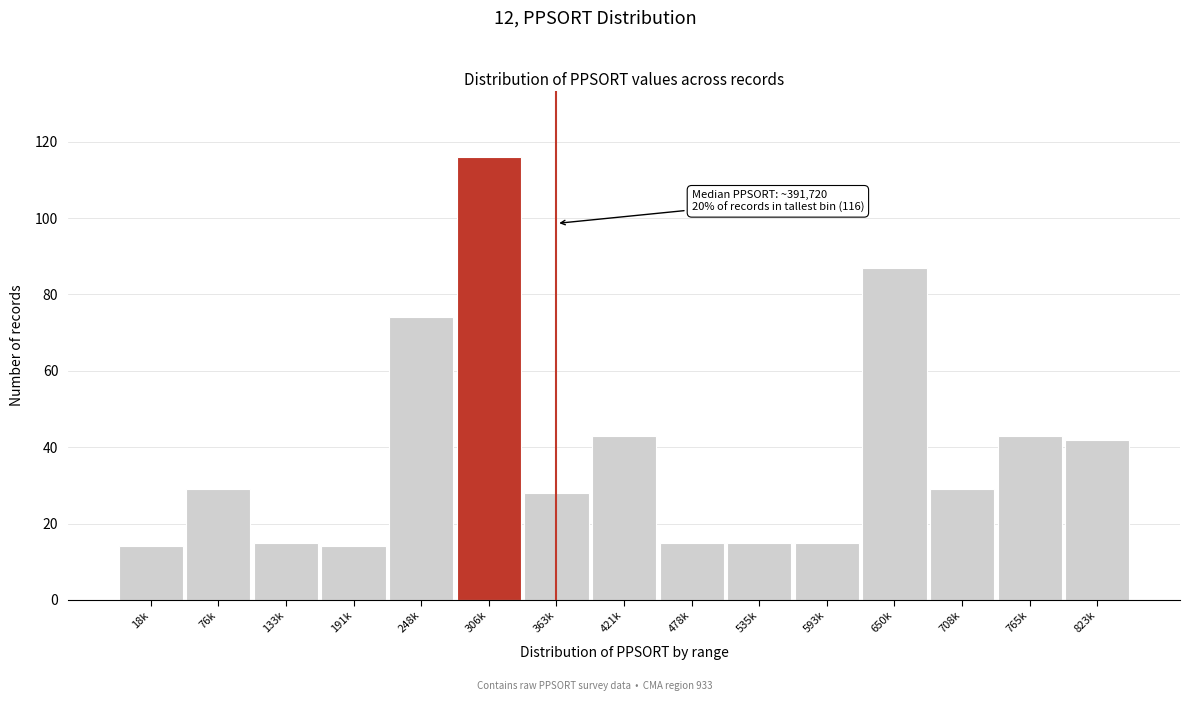

Reading left to right, transcribe all the data shown in this chart.

18k=14	76k=29	133k=15	191k=14	248k=74	306k=116	363k=28	421k=43	478k=15	535k=15	593k=15	650k=87	708k=29	765k=43	823k=42